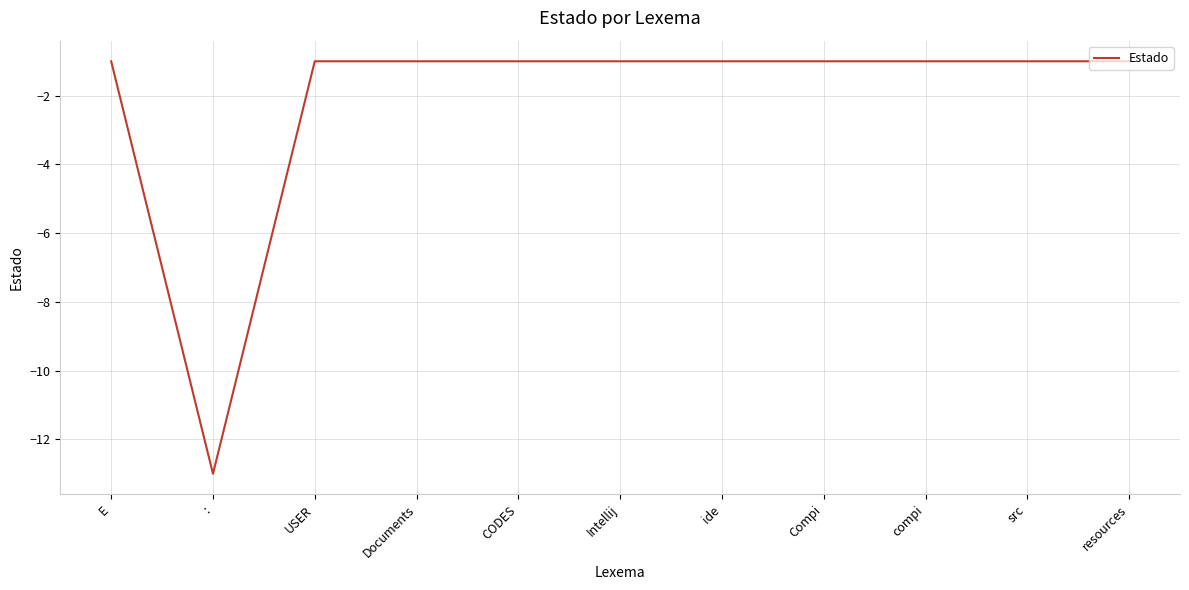

How many lines are shown in the chart?

1